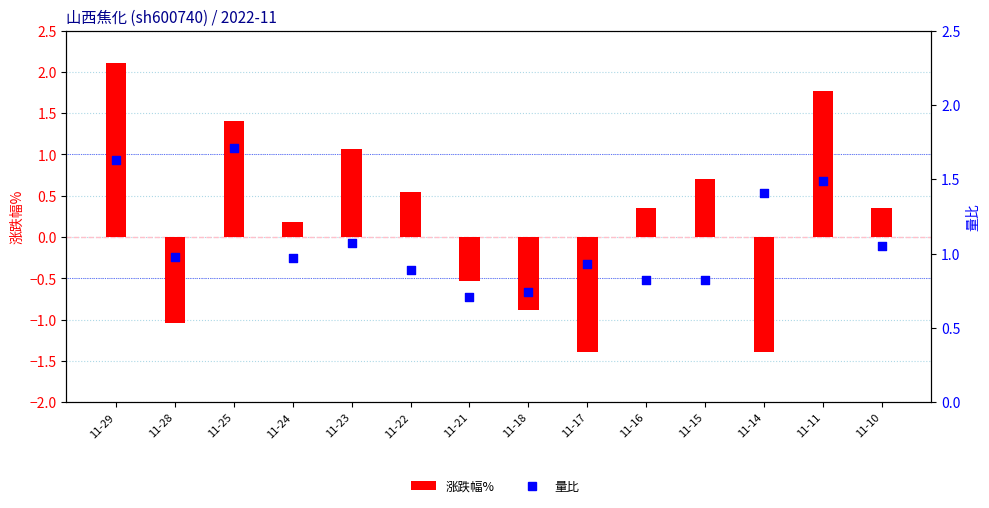

Which series has the largest Y range (max minus min)?

涨跌幅%